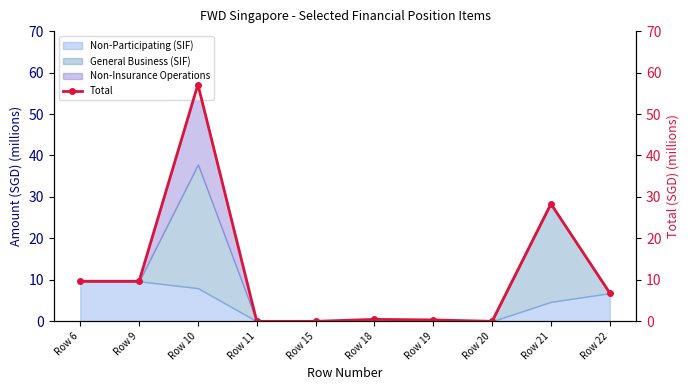

At which label is the value closest to 28?

Row 21